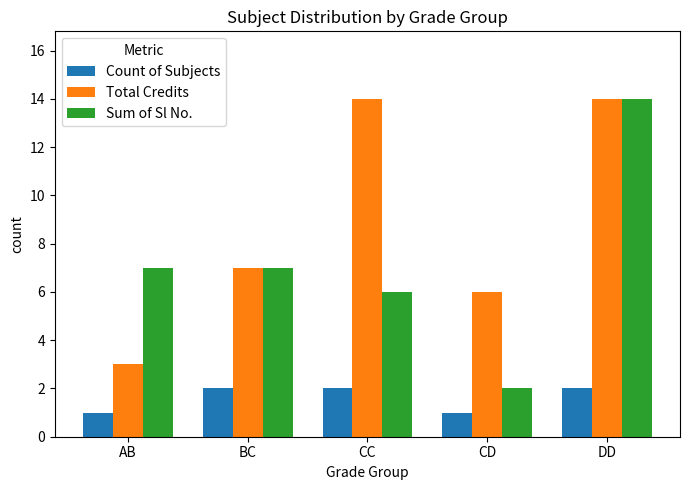

How many bars are there in total?

15